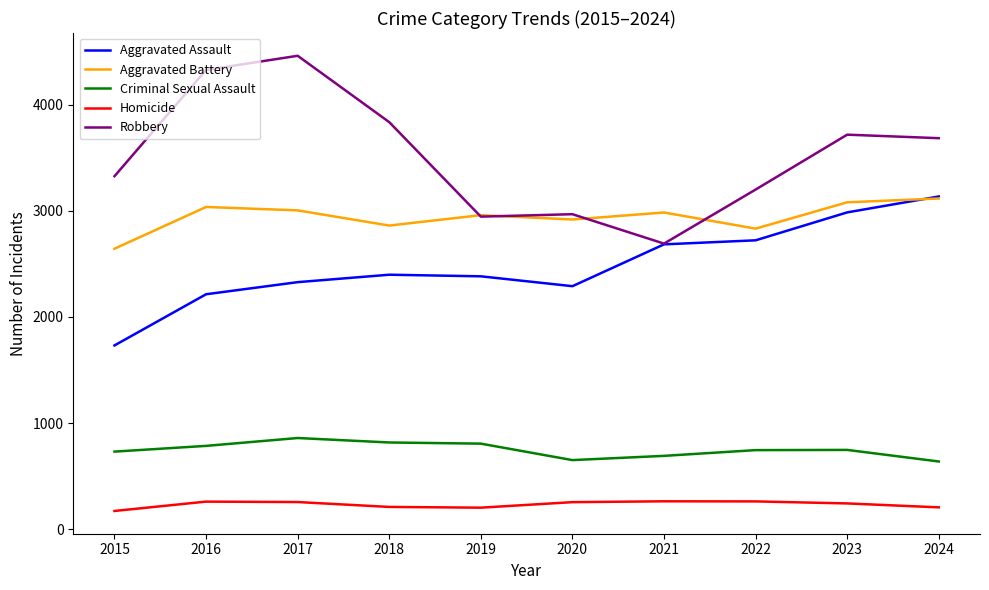

What is the sum of the Robbery values at 2023 and 2021?

6406